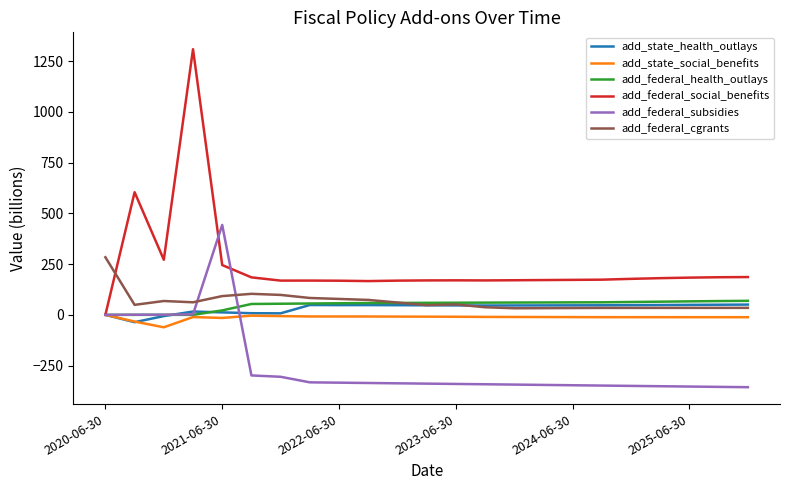

What is the minimum value shown in the chart?

-356.6